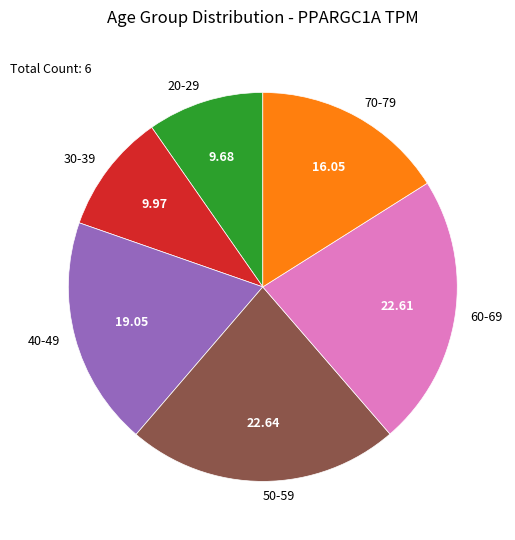

Is there a majority slice in this chart?

No